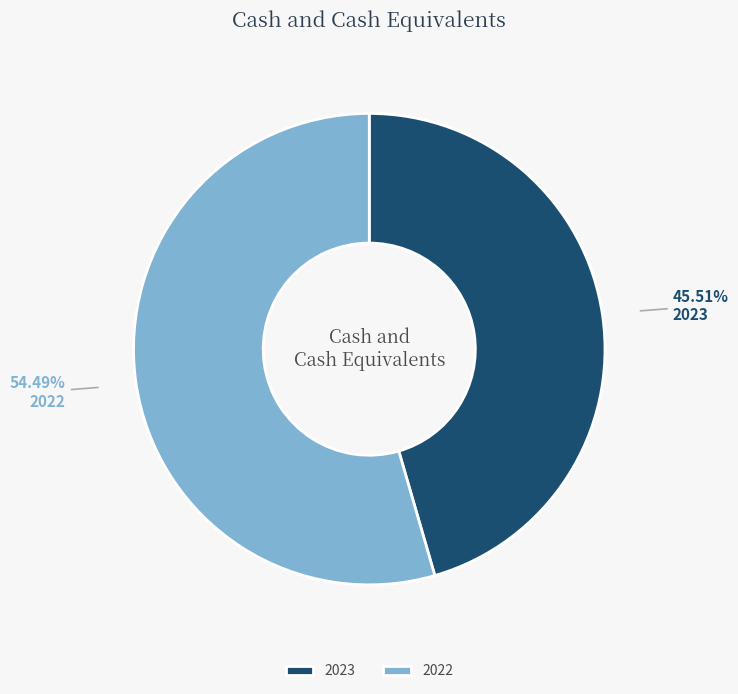

To the nearest percent, what is the average slice percentage?

50%